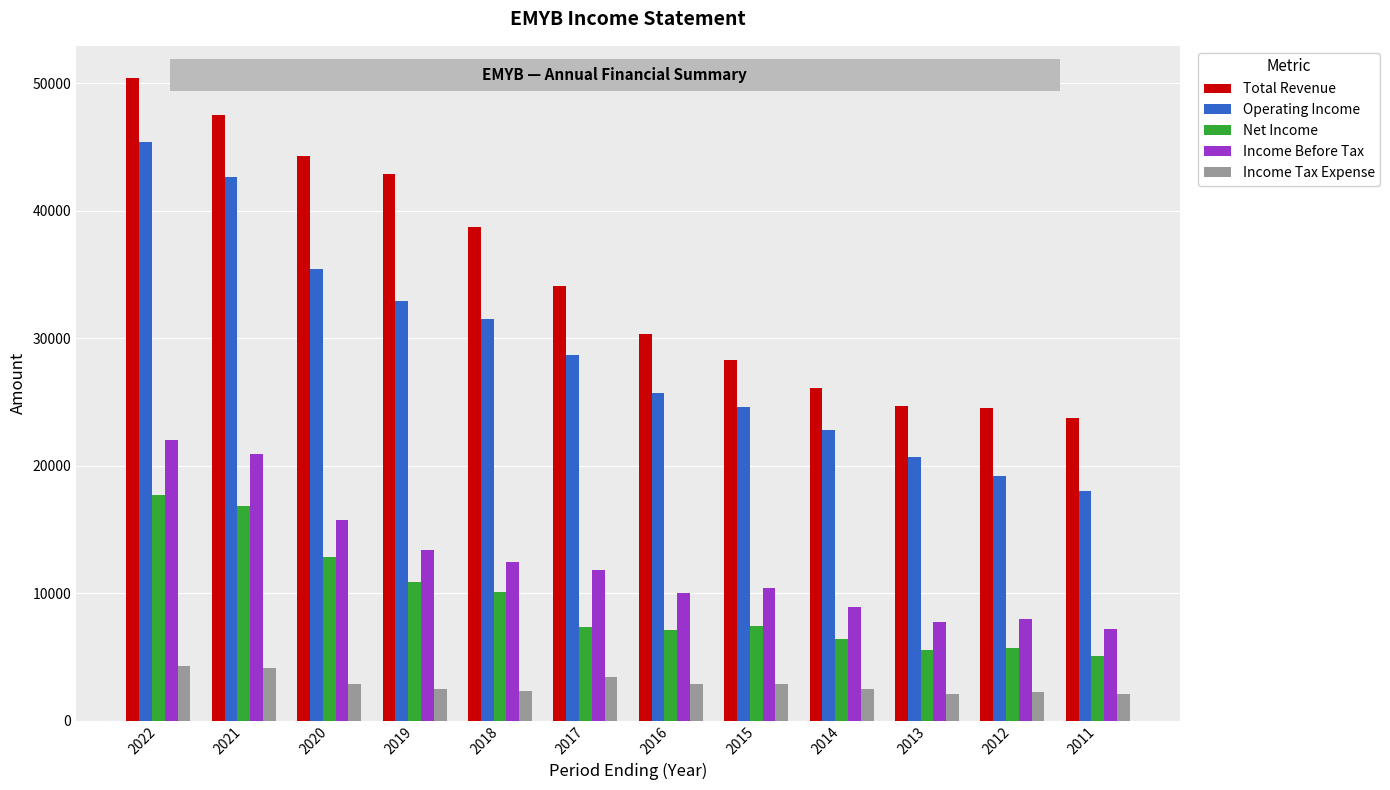

What are all the series names shown in the legend?

Total Revenue, Operating Income, Net Income, Income Before Tax, Income Tax Expense